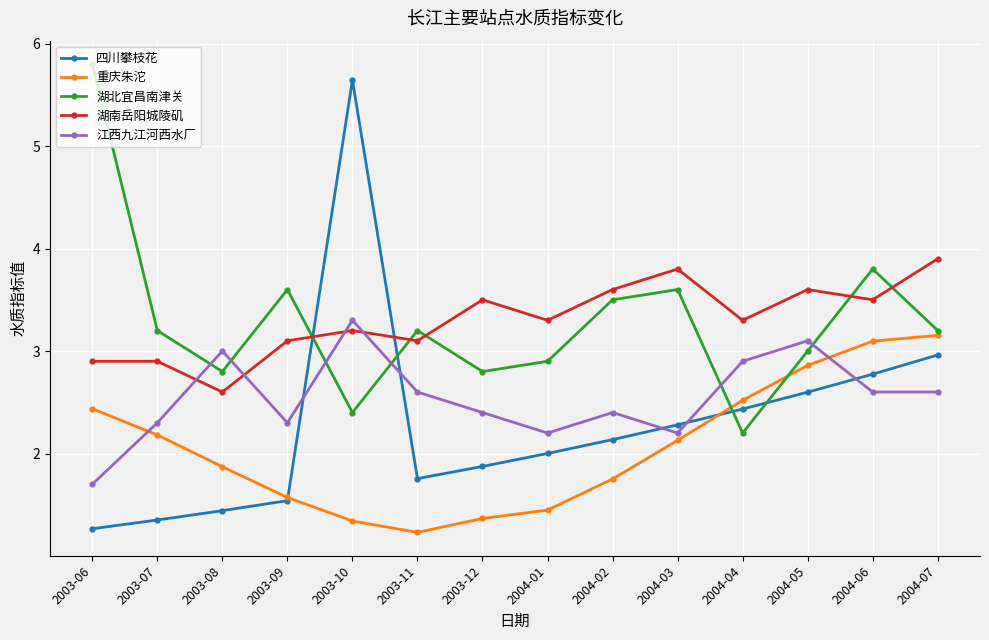

What are all the series names shown in the legend?

四川攀枝花, 重庆朱沱, 湖北宜昌南津关, 湖南岳阳城陵矶, 江西九江河西水厂